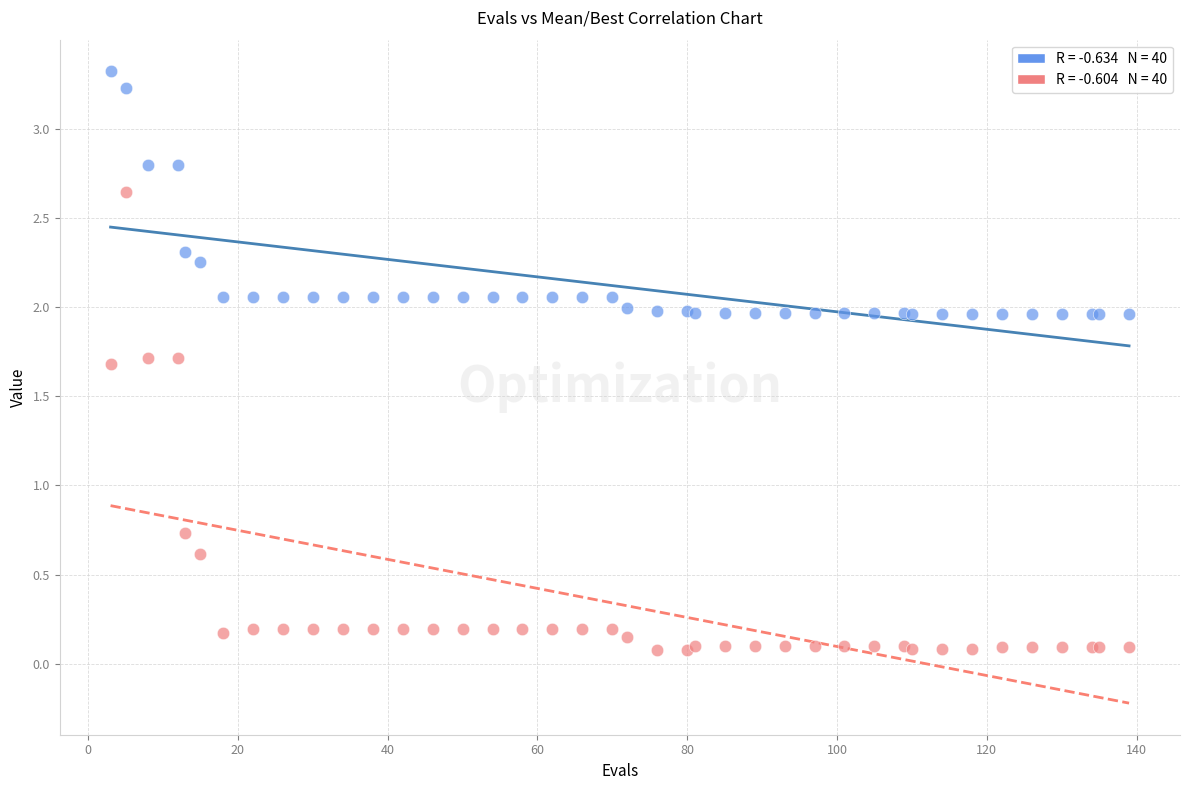

Across all series, what Y value is closest to 1?

0.7